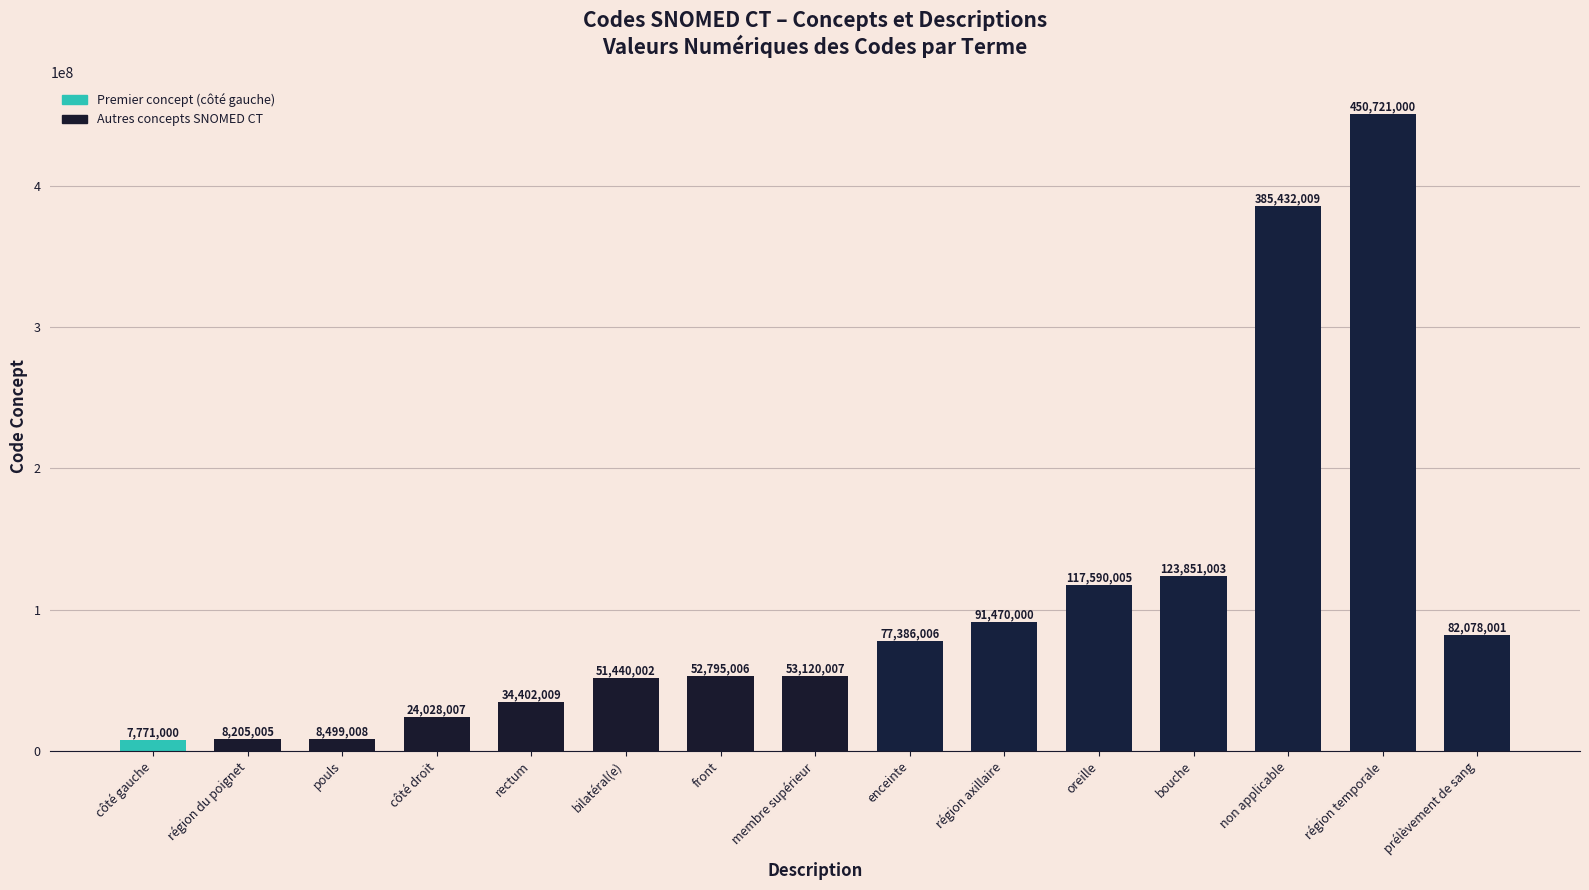

Count the number of categories in the chart.

15